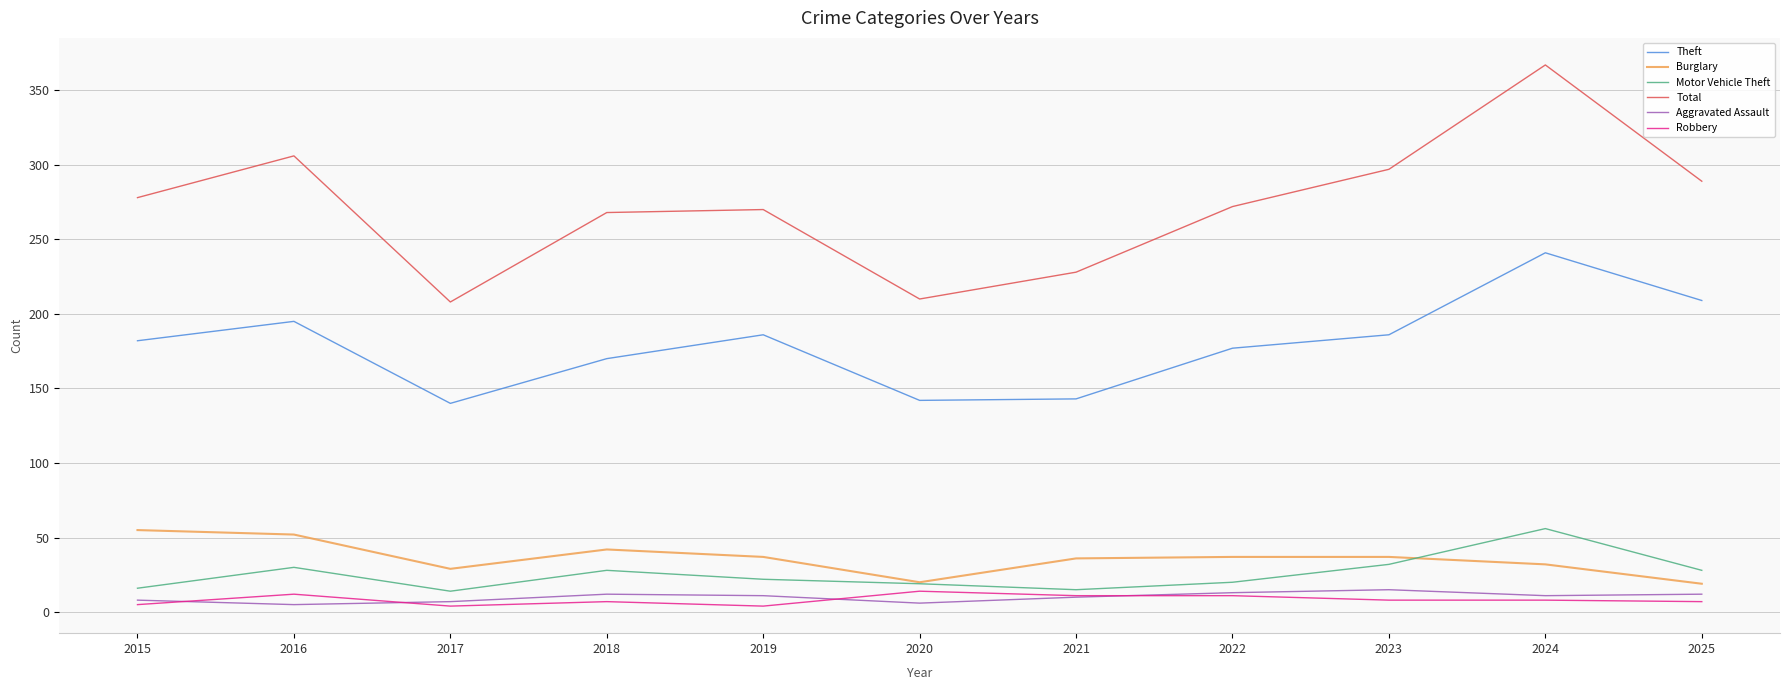

What is the total value across all series at 2015?

544